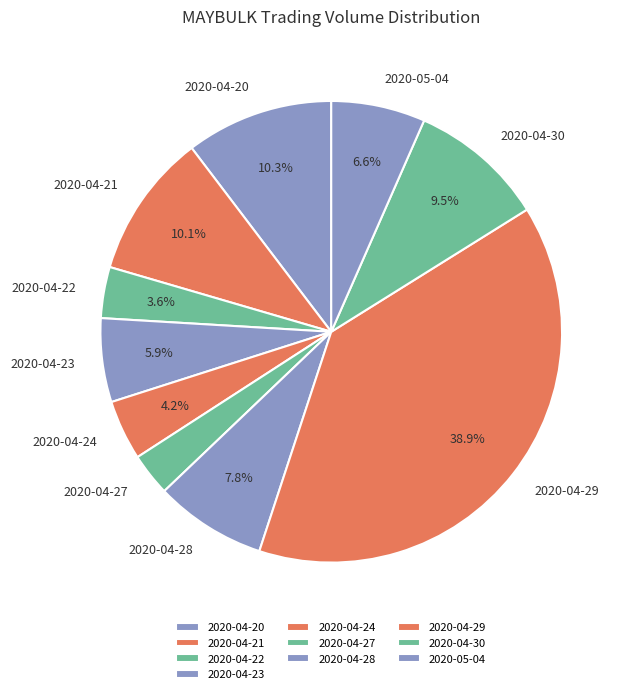

Is the sum of 2020-04-28 and 2020-05-04 greater than half?

No